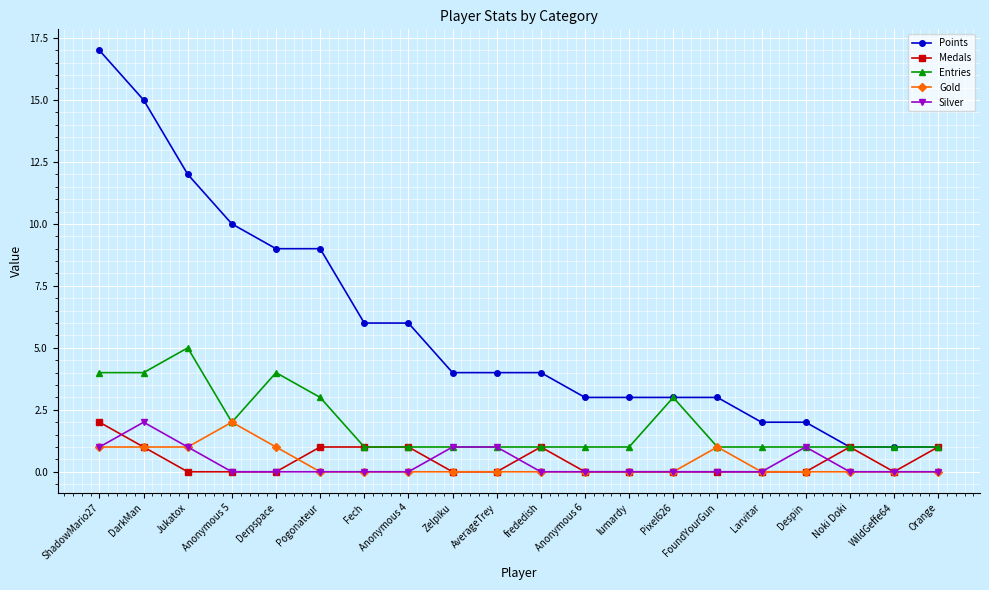

True or false: Gold and Points cross at least once.

False